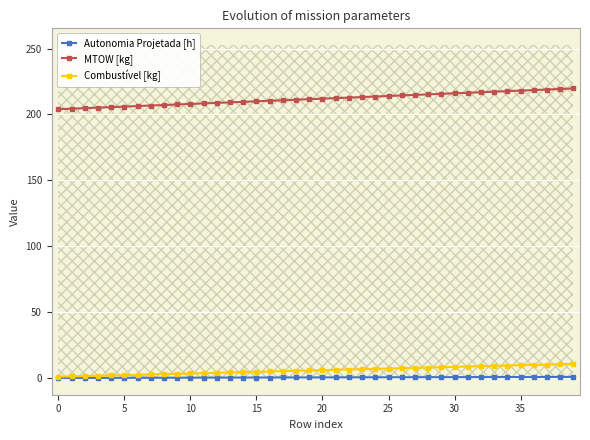

True or false: MTOW [kg] and Autonomia Projetada [h] cross at least once.

False